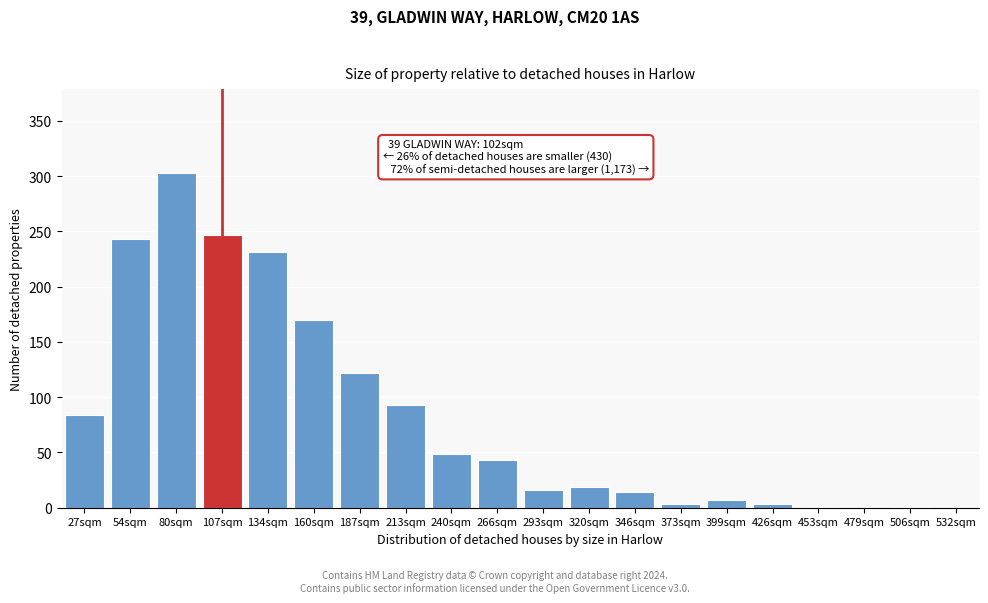

The chart shows a value of 1 at 506sqm. True or false?

True